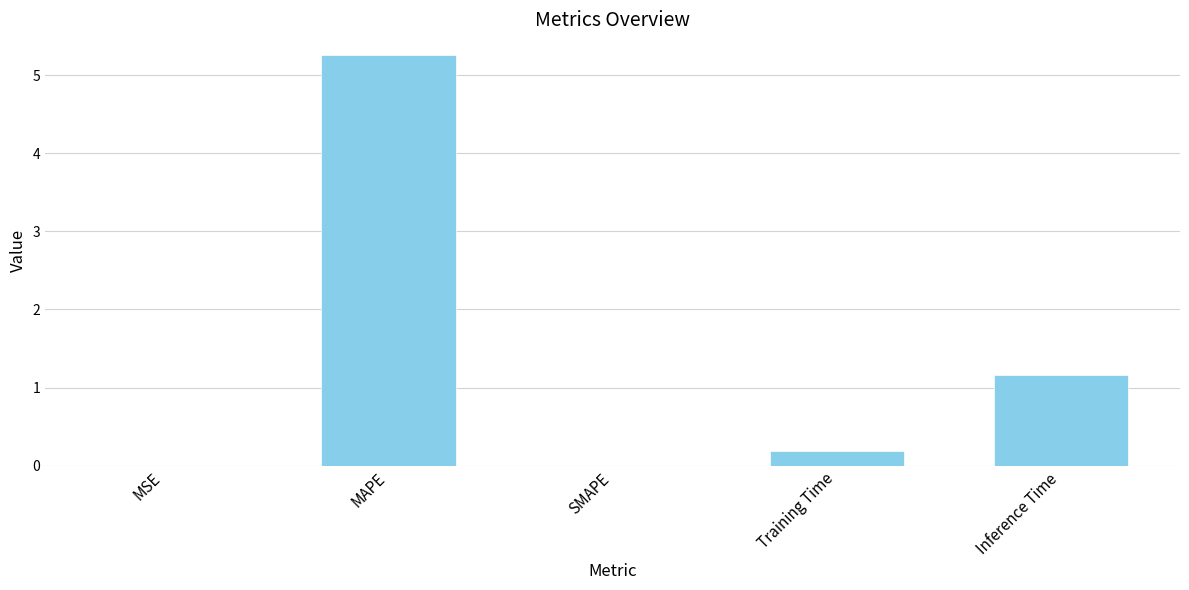

Which has a higher value, Inference Time or SMAPE?

Inference Time